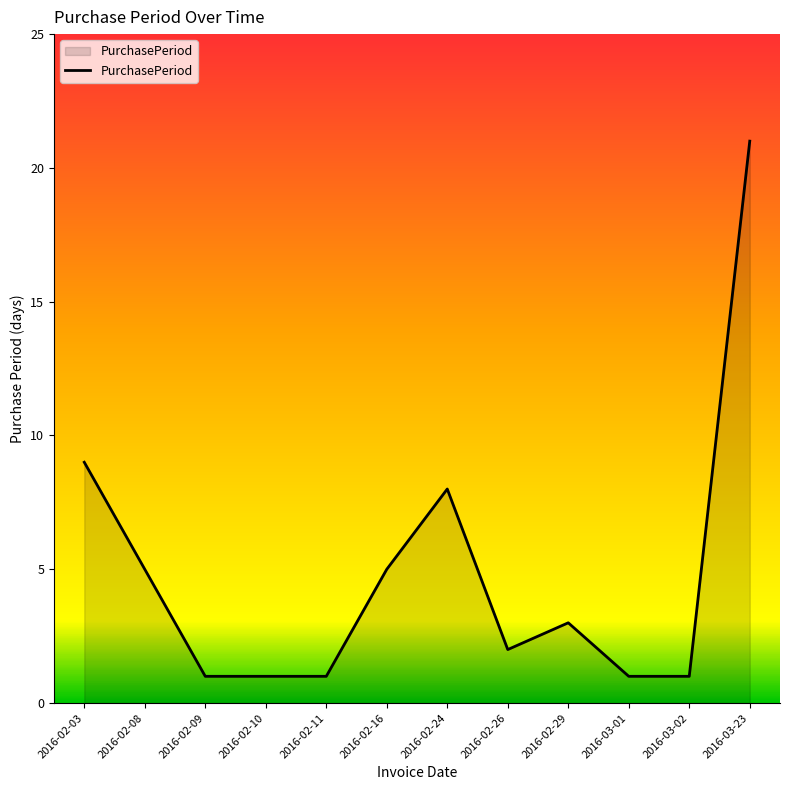

At which category does the chart reach its peak across all series?

2016-03-23